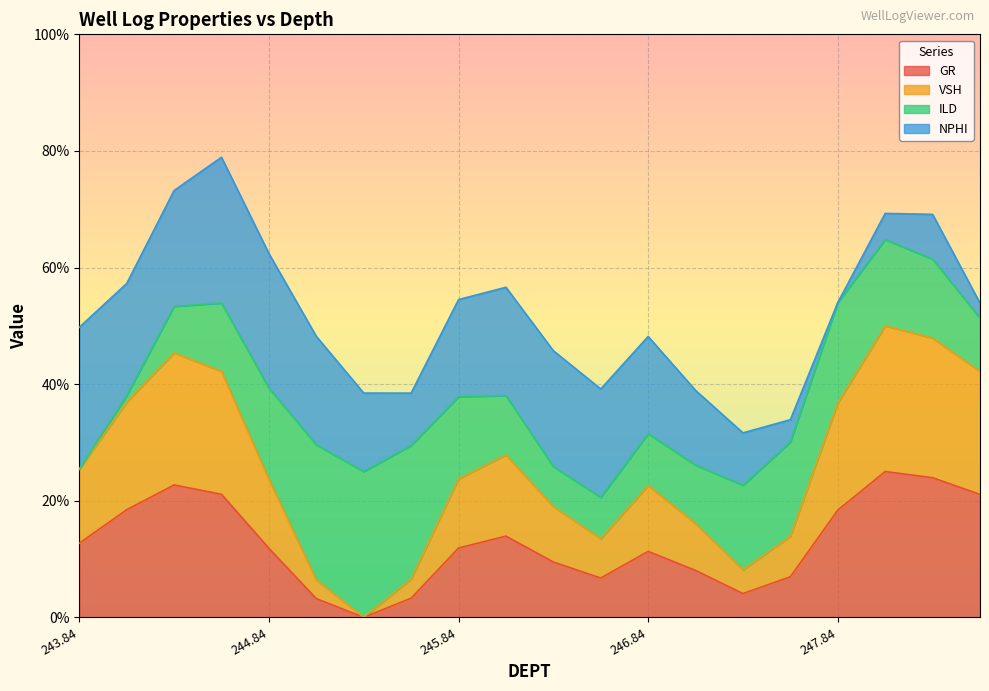

How many data points in VSH are above 0?

19